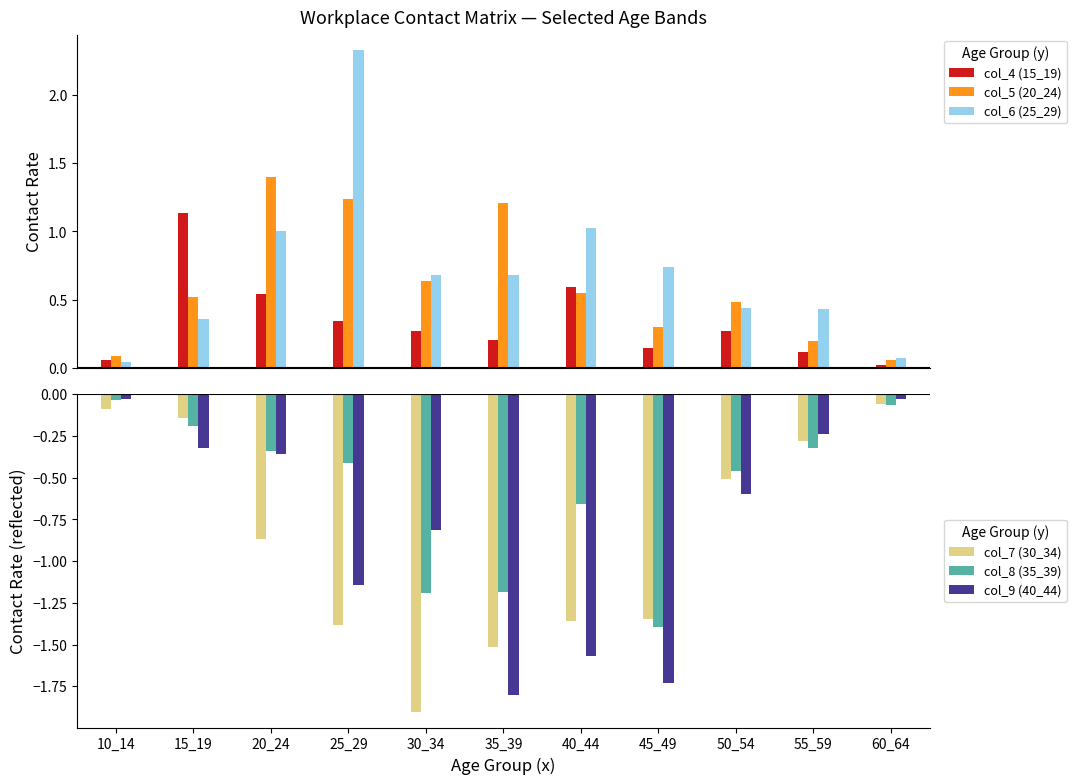

How many groups of bars are there?

11